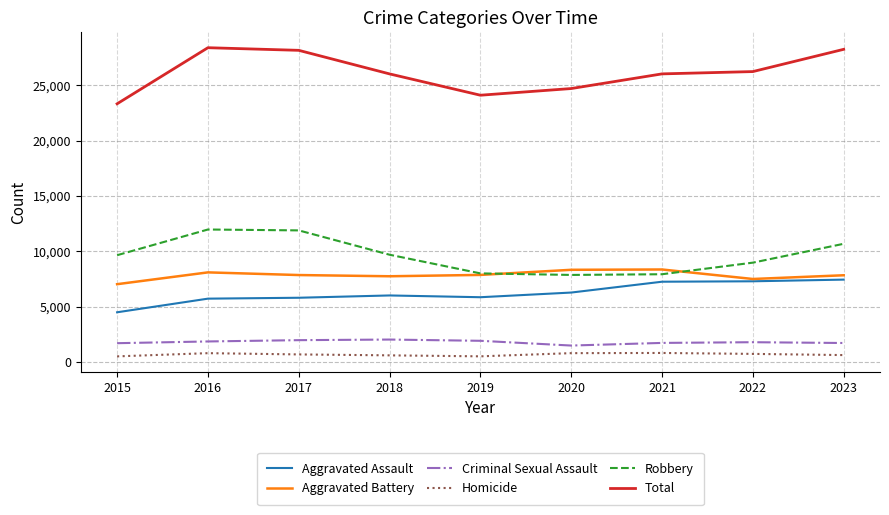

True or false: Robbery and Homicide cross at least once.

False